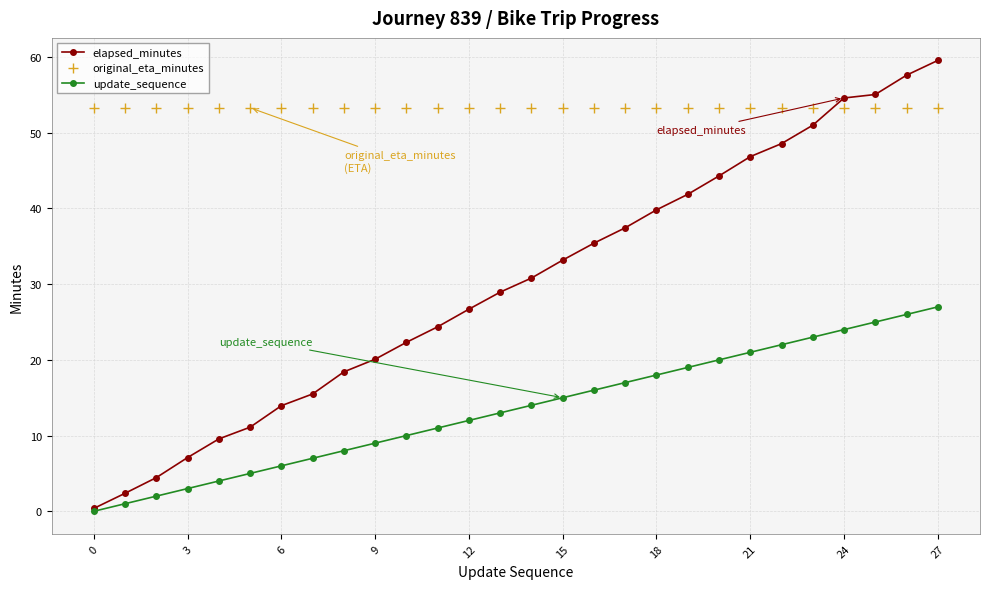

List the series in order of their peak value, lowest first.

update_sequence, original_eta_minutes, elapsed_minutes